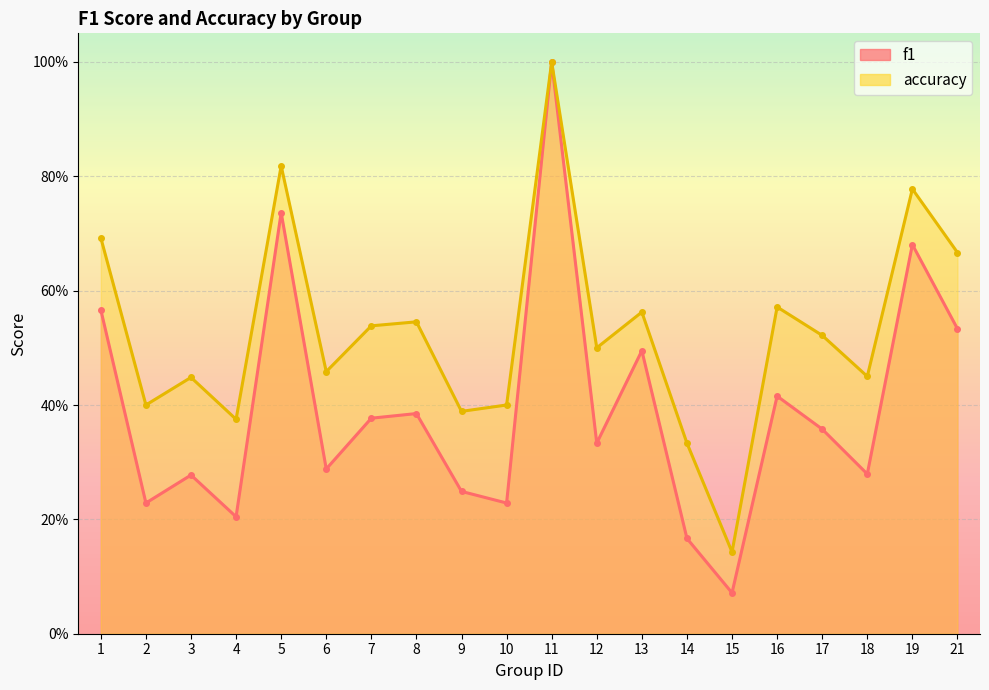

Rank the categories by f1 value from highest to lowest.

11, 5, 19, 1, 21, 13, 16, 8, 7, 17, 12, 6, 18, 3, 9, 2, 10, 4, 14, 15